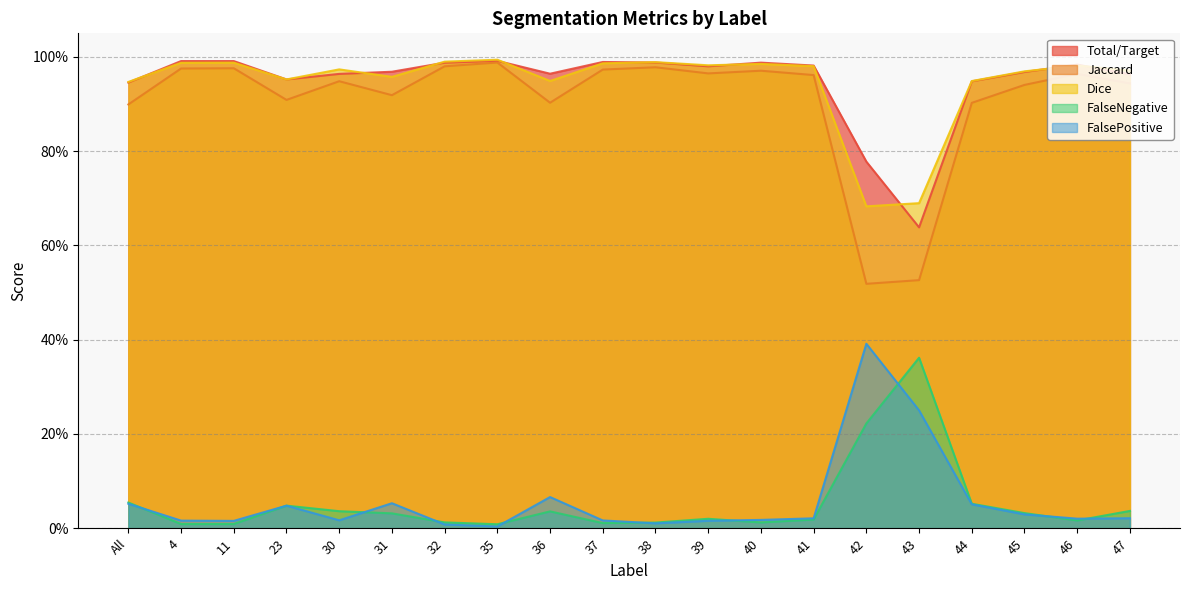

At which label is FalseNegative closest to 0?

35